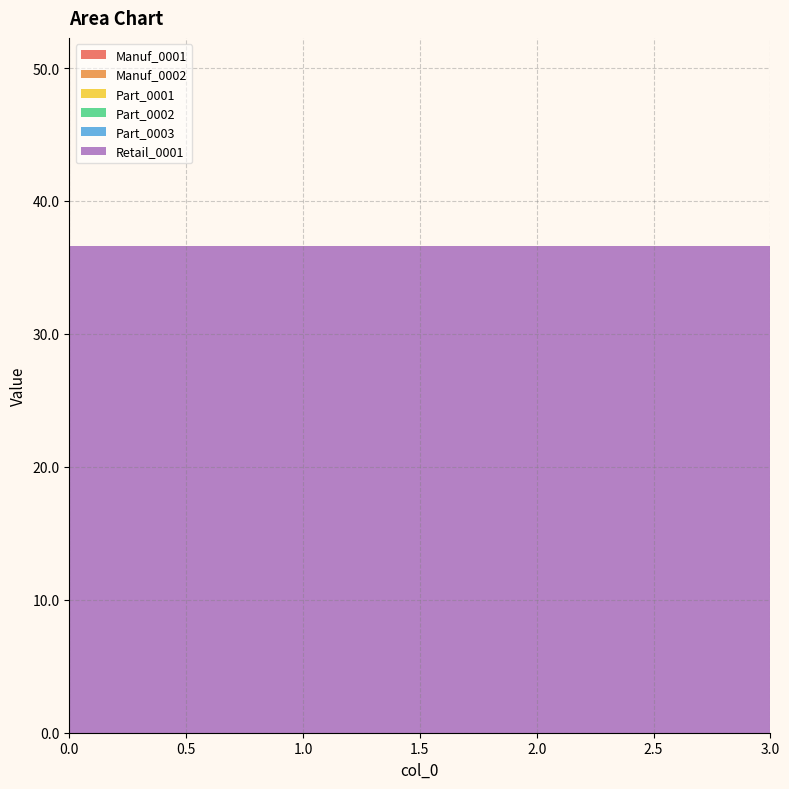

Reading left to right, what are all the values shown in this chart?

Manuf_0001: 0.0	0.0	0.0	0.0
Manuf_0002: 0.0	0.0	0.0	0.0
Part_0001: 0.0	0.0	0.0	0.0
Part_0002: 0.0	0.0	0.0	0.0
Part_0003: 0.0	0.0	0.0	0.0
Retail_0001: 36.6	36.6	36.6	36.6